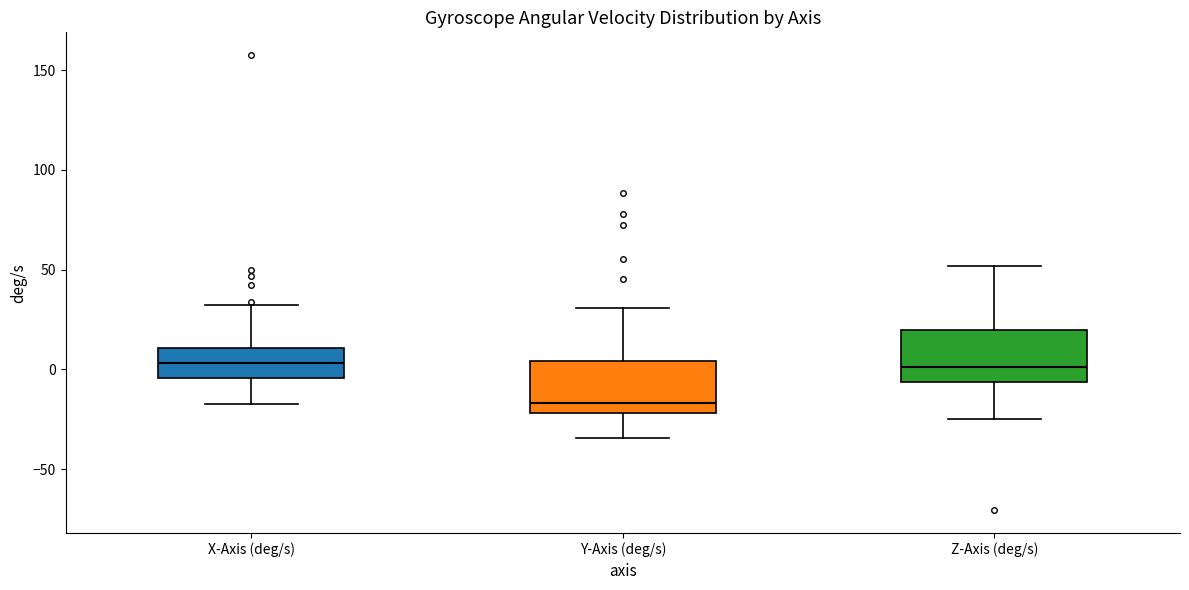

Reading left to right, transcribe this box plot: for each box, give where its median line is, the range the box spans, and where its two whiskers end, as read against the y-axis. The values are not printed on the chart, so give them approximately, as read against the axis.

X-Axis (deg/s): median 5, box -5 to 10, whiskers -15 to 30
Y-Axis (deg/s): median -15, box -20 to 5, whiskers -35 to 30
Z-Axis (deg/s): median 0, box -5 to 20, whiskers -25 to 50